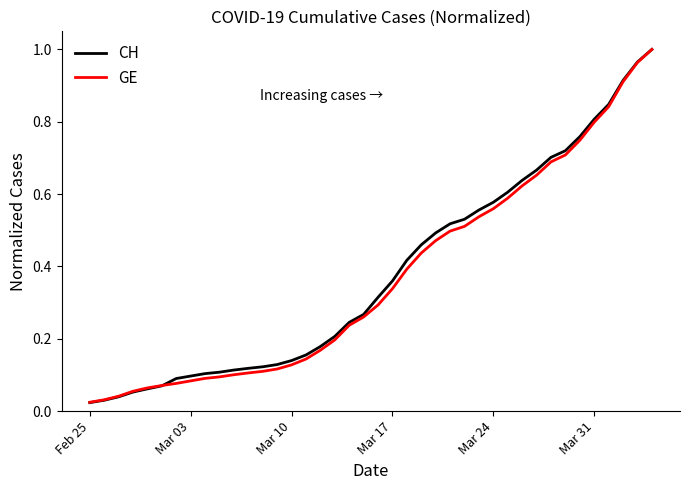

List the series in order of their overall mean, highest first.

CH, GE